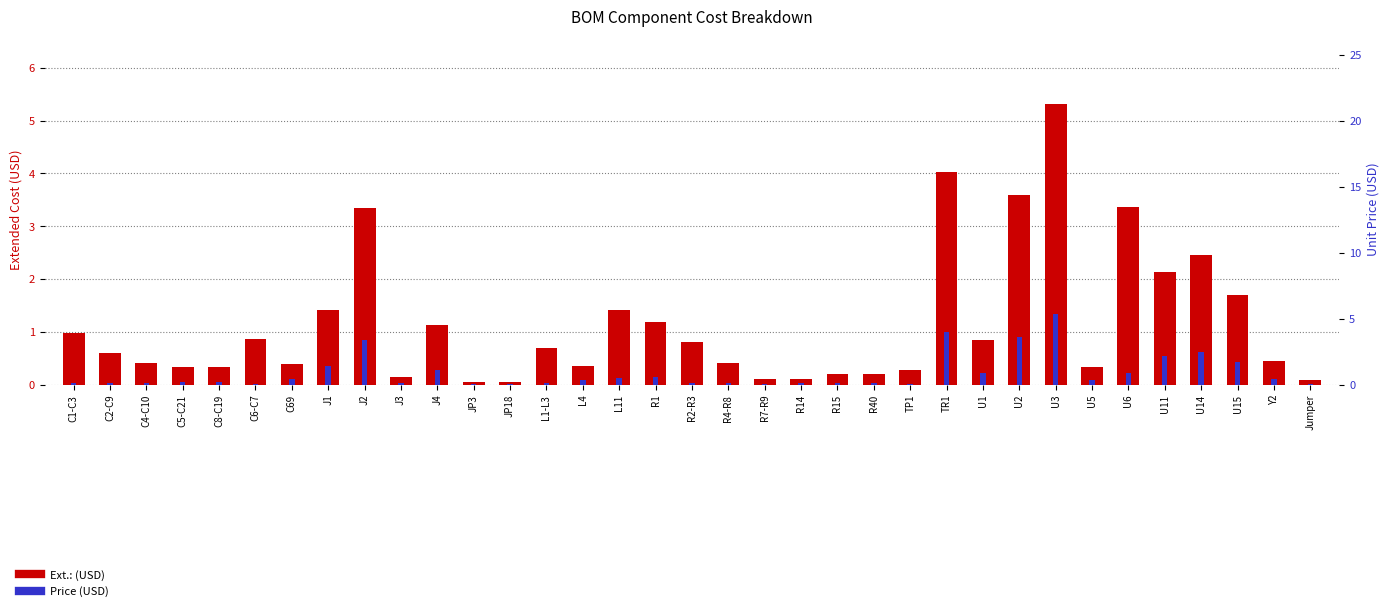

What is the value of the Price (USD) bar at the 34th from the left?

0.5